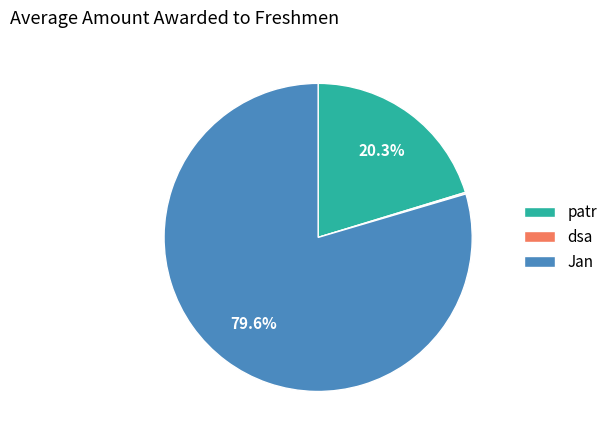

Is there a majority slice in this chart?

Yes